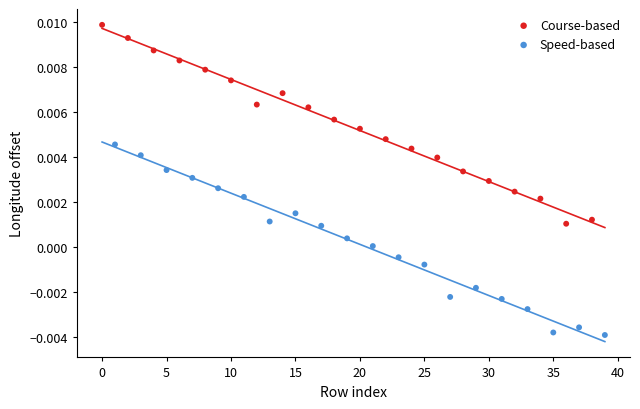

Which series reaches the maximum Y coordinate?

Course-based